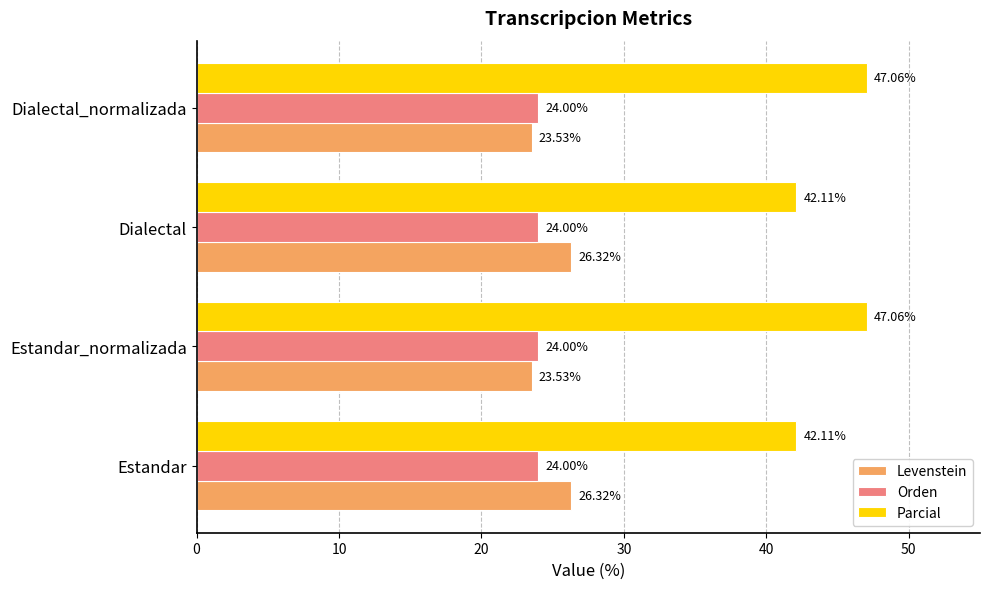

Which series has the largest total across all categories?

Parcial